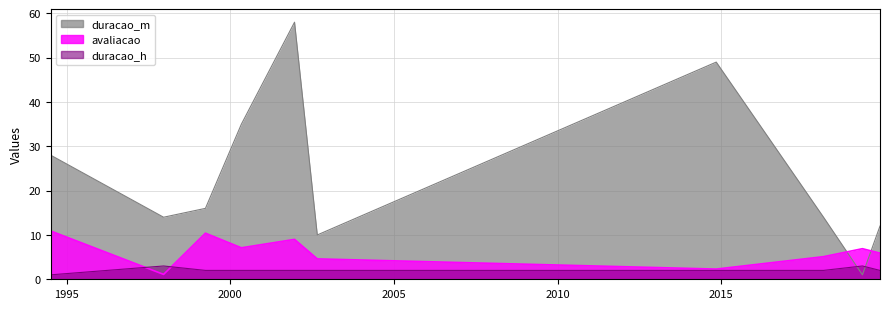

Rank the categories by duracao_h value from highest to lowest.

25/04/2019, 19/12/1997, 06/11/2014, 19/12/2001, 30/08/2002, 07/11/2019, 31/03/1999, 15/02/2018, 05/05/2000, 08/07/1994